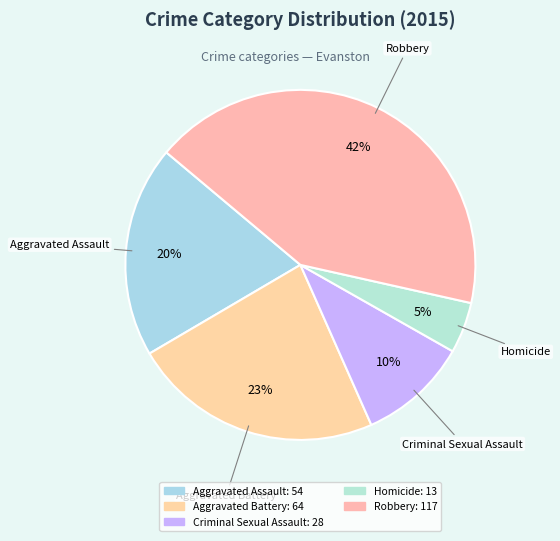

Do Aggravated Assault and Homicide together represent more than half of the pie?

No